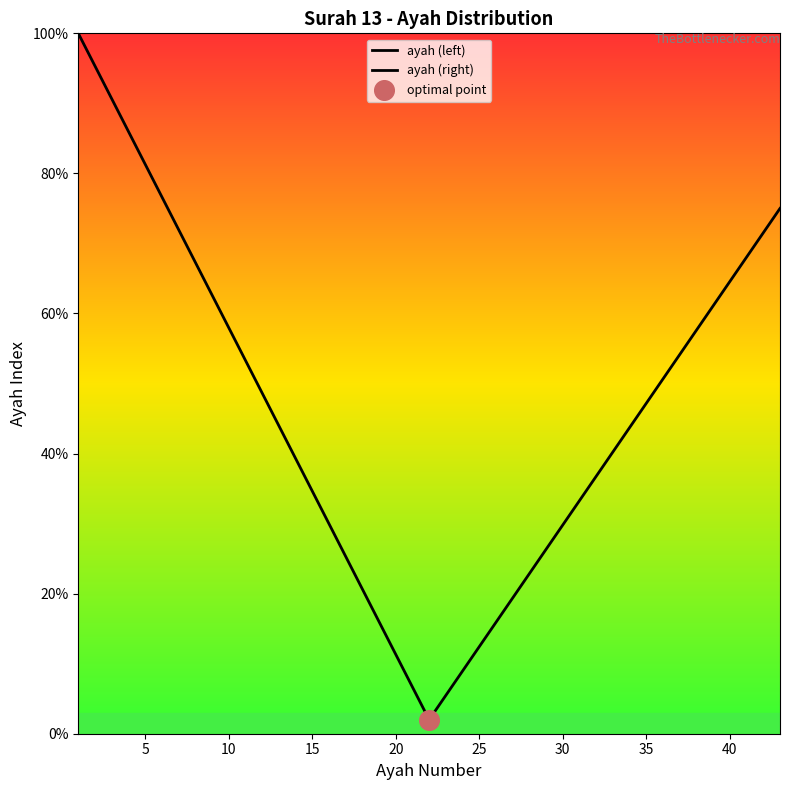

Which series contains the highest Y value?

ayah (left)